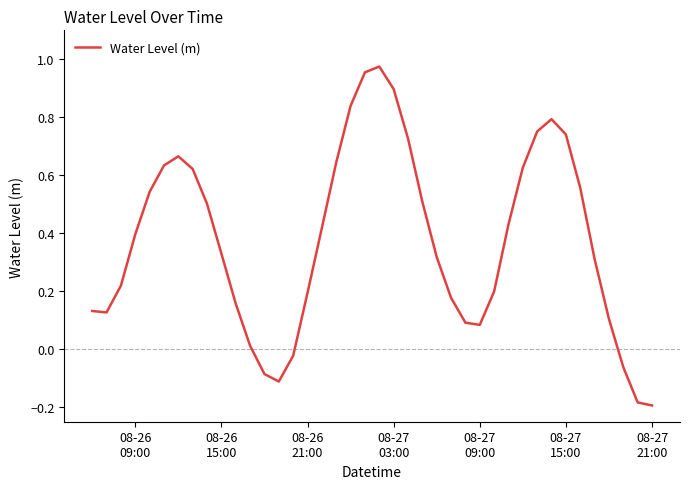

How many lines are shown in the chart?

1